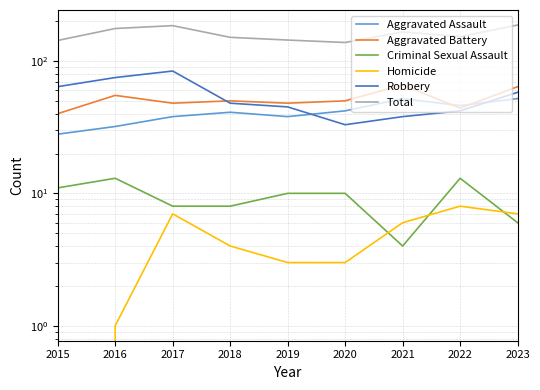

Which series has the widest spread of values?

Robbery